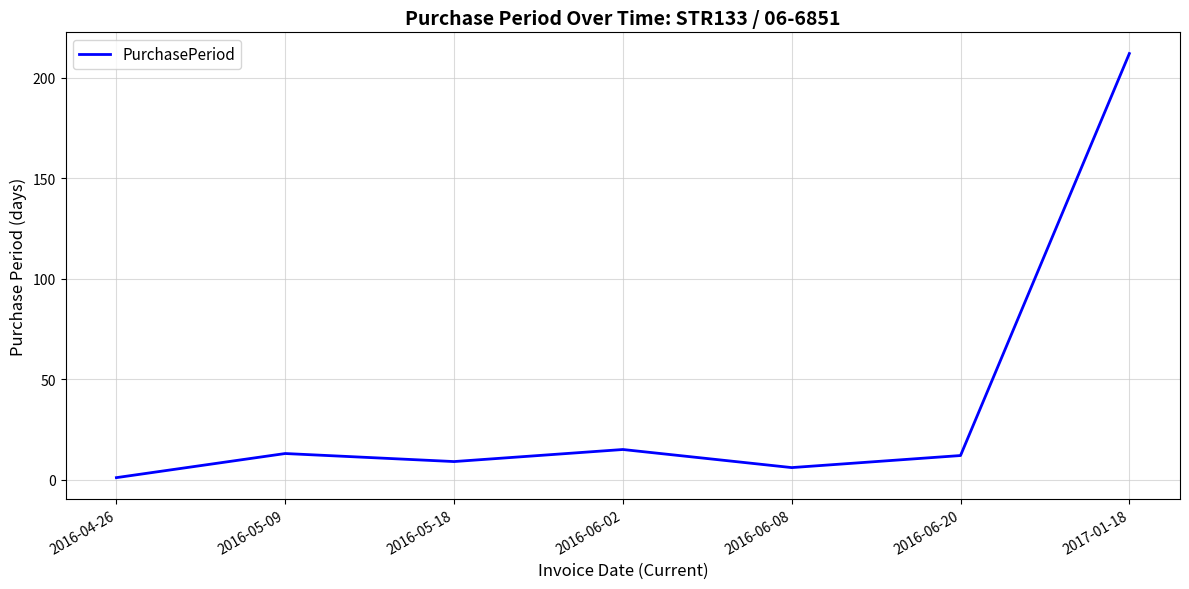

Between 2016-05-18 and 2017-01-18, which is larger?

2017-01-18